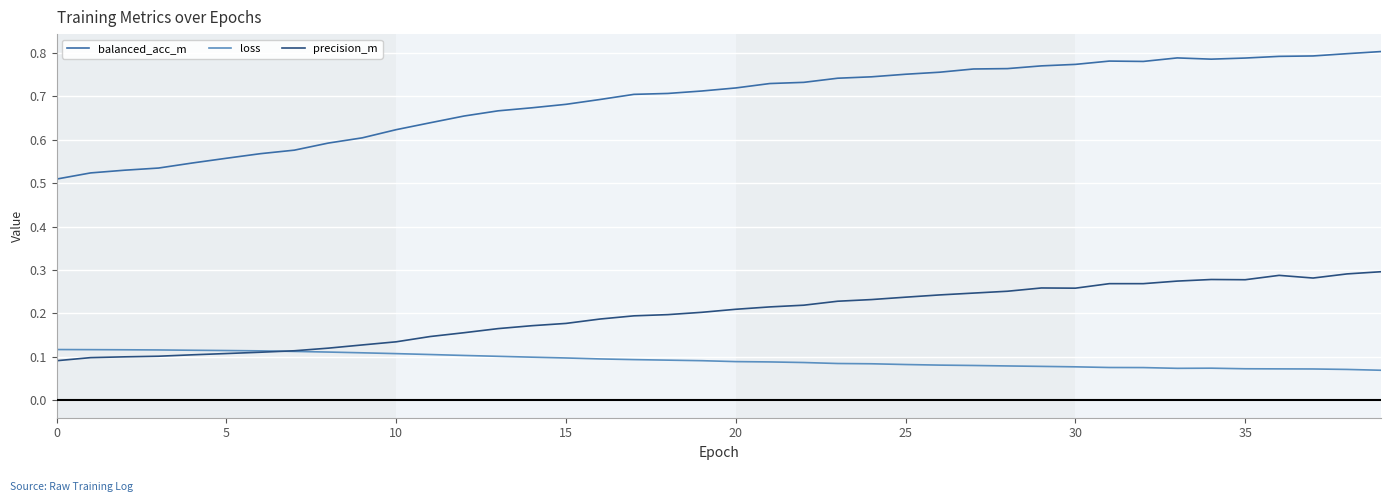

Which series has the largest total across all categories?

balanced_acc_m